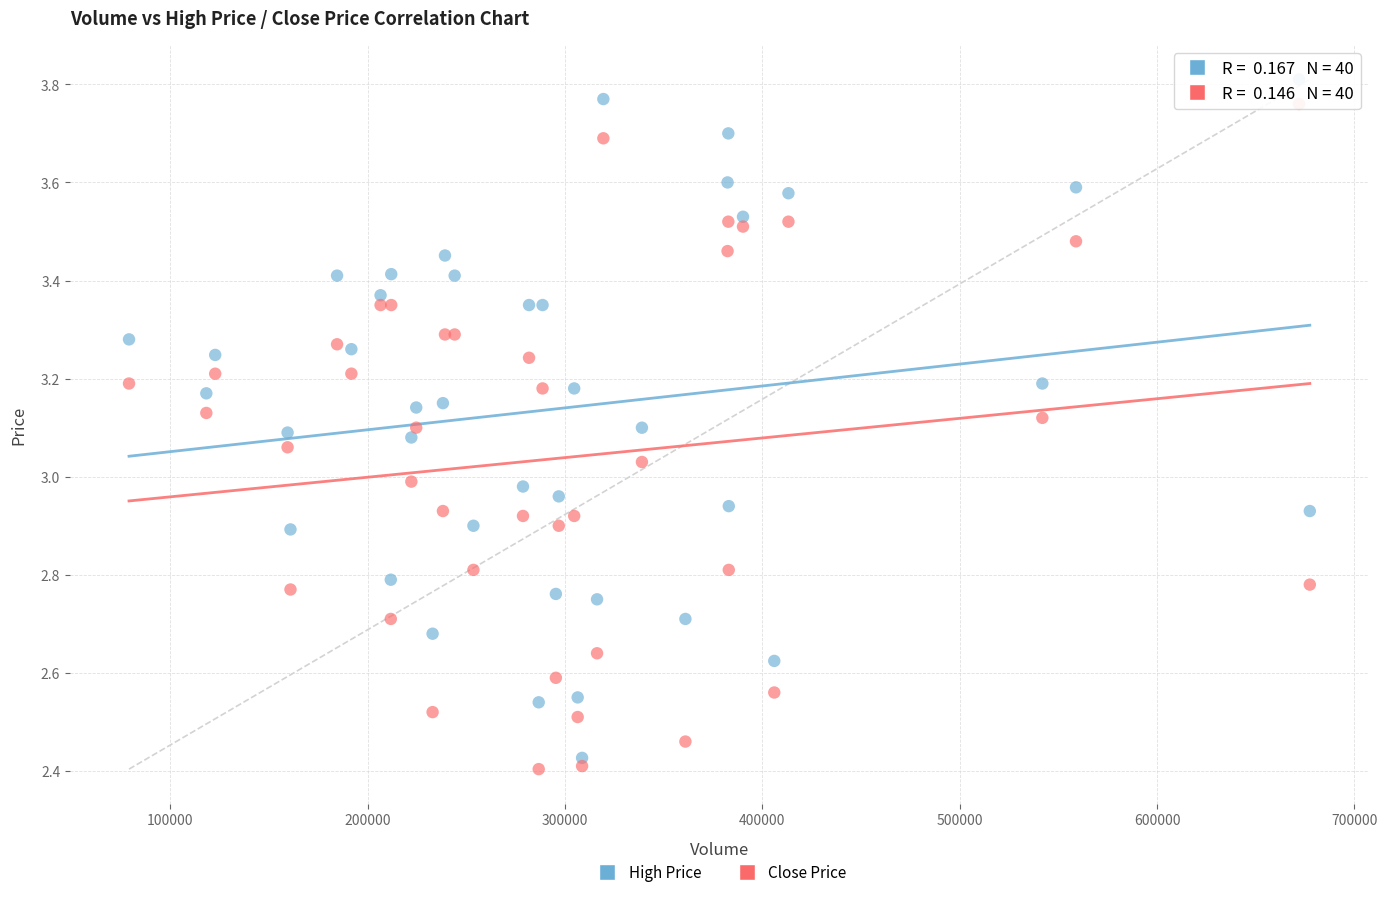

What is the X range (max minus min) for the scatter plot?

598311.0